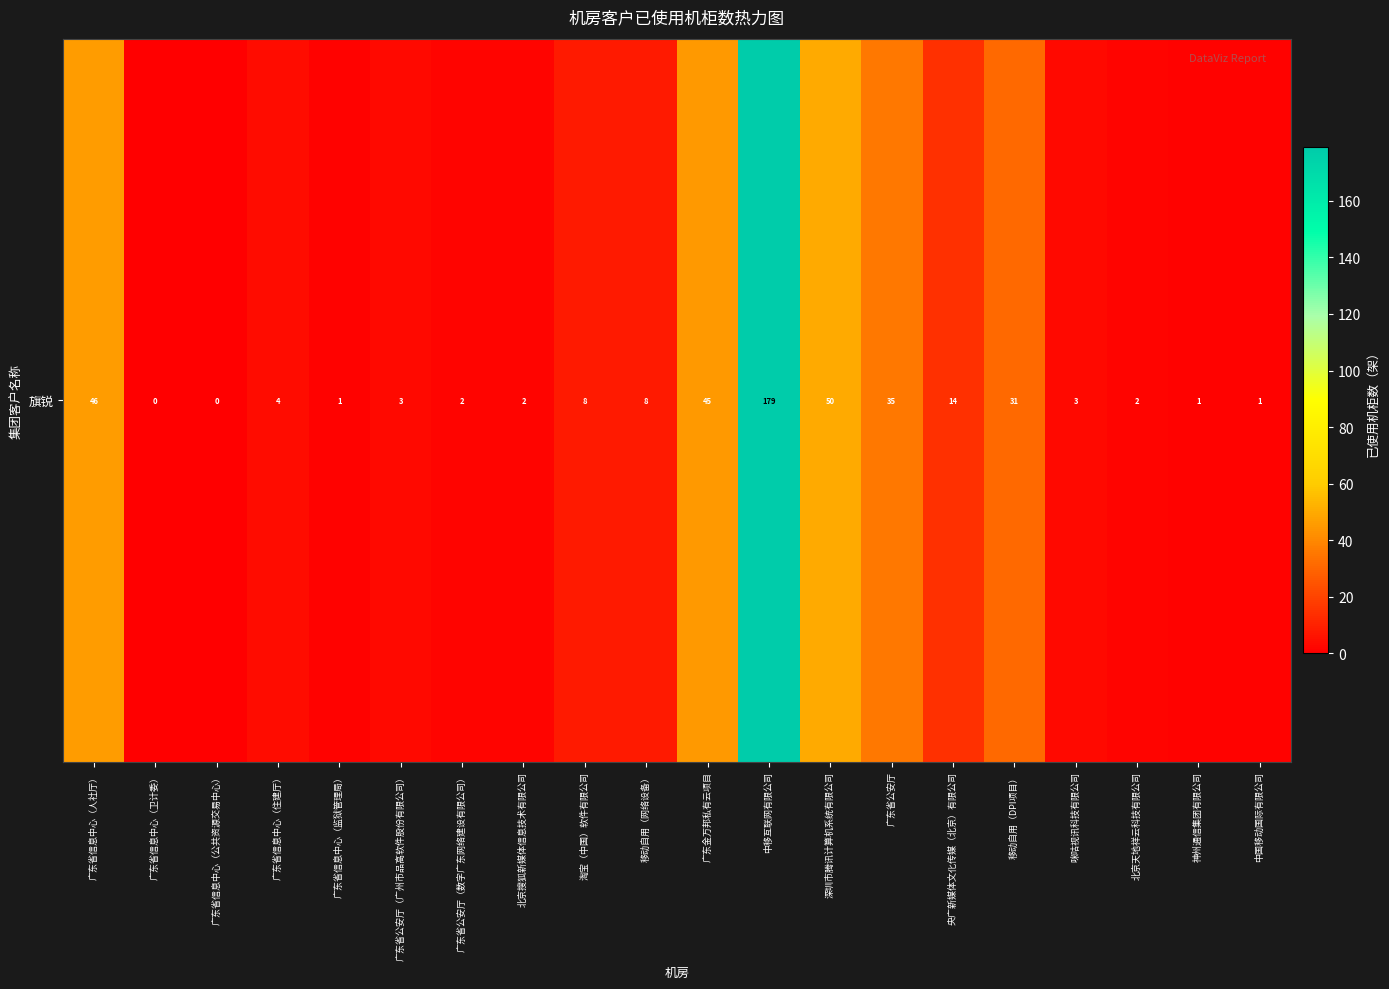

Which category has the highest value across all series?

中移互联网有限公司